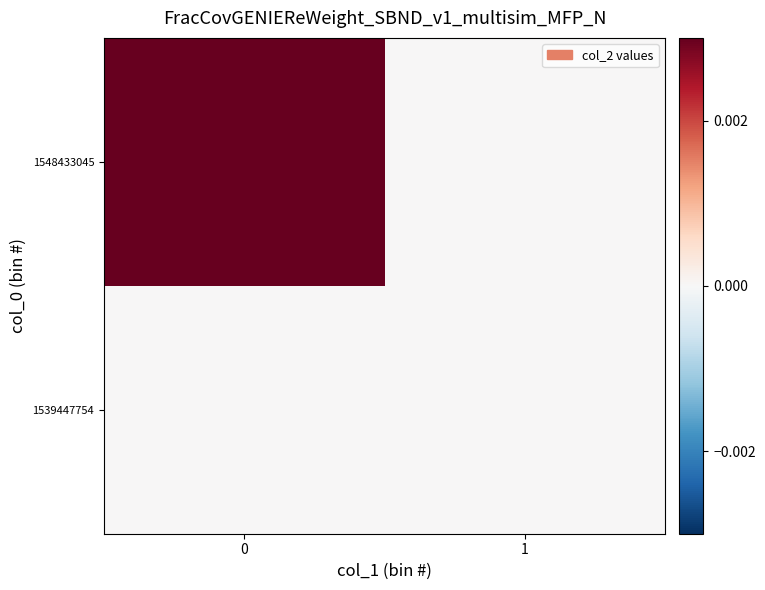

Which series has the largest total across all categories?

1548433045